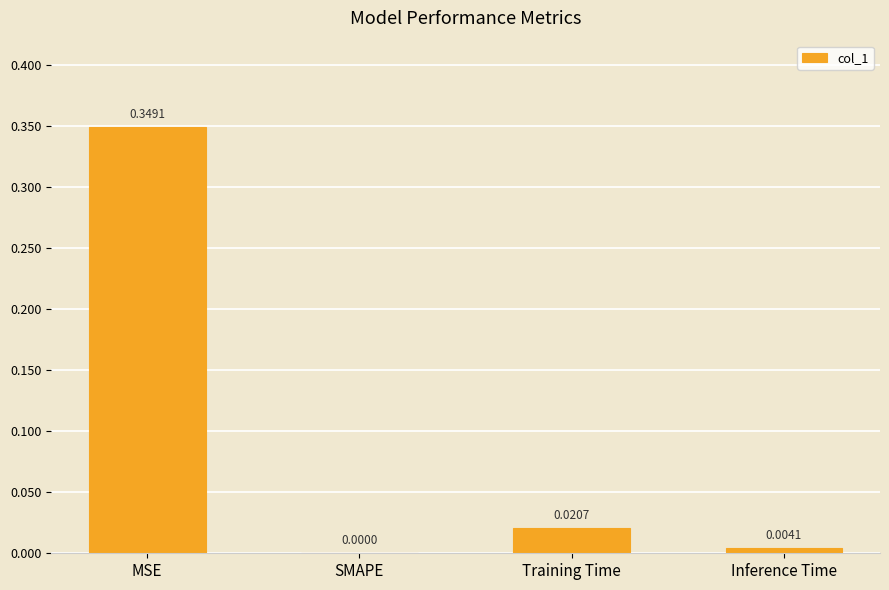

How many distinct data groups are displayed?

1